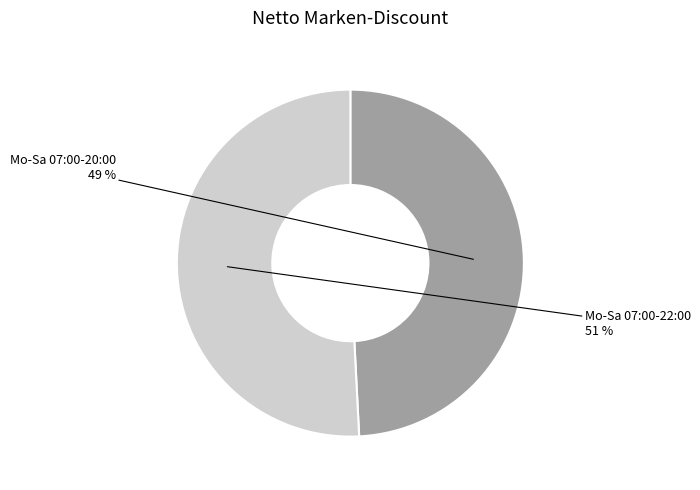

To the nearest percent, what is the difference between the largest and smallest slice percentages?

2%